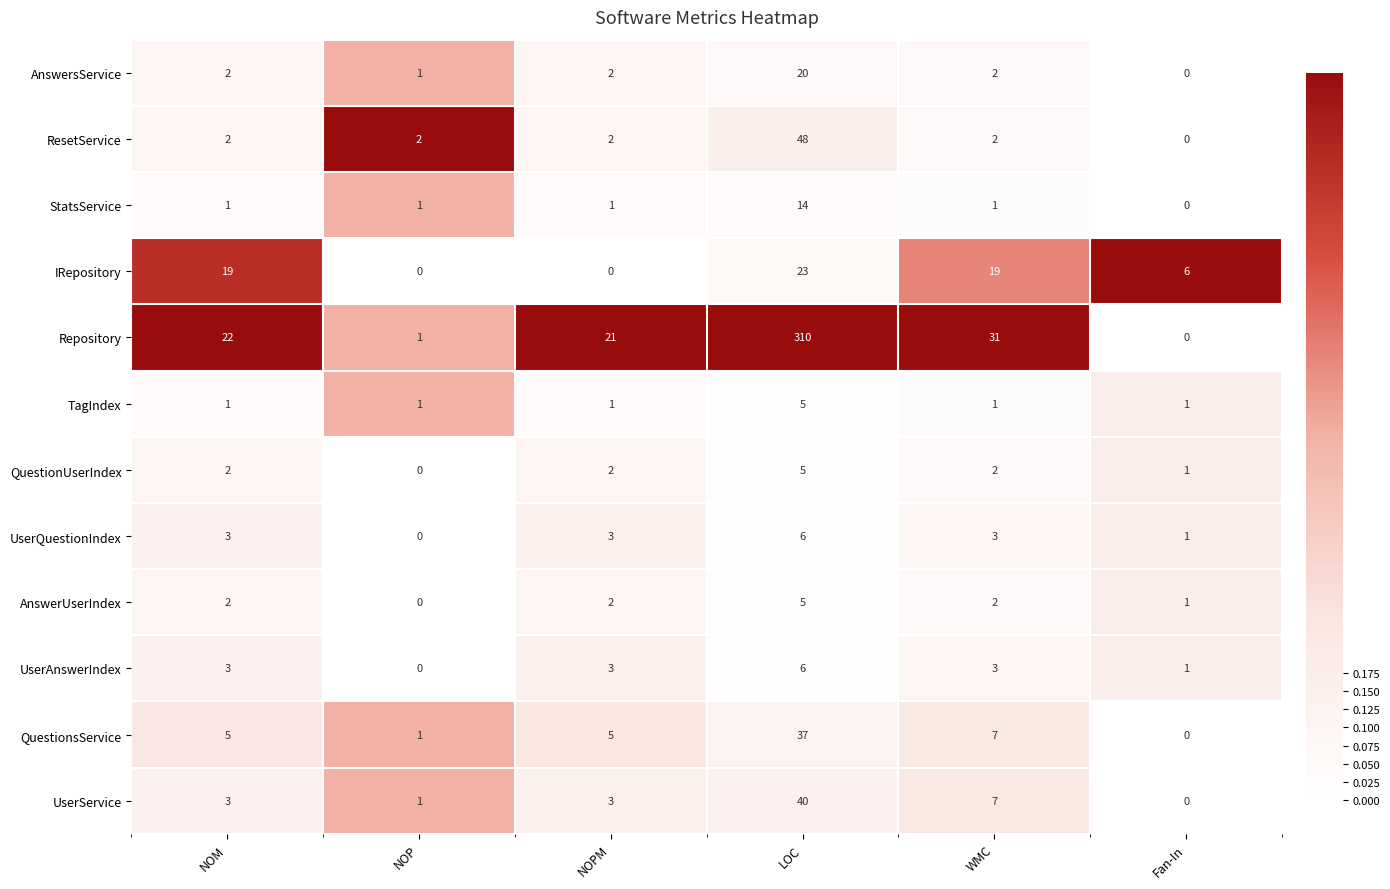

Read the Repository value at WMC, to the nearest 50.

50